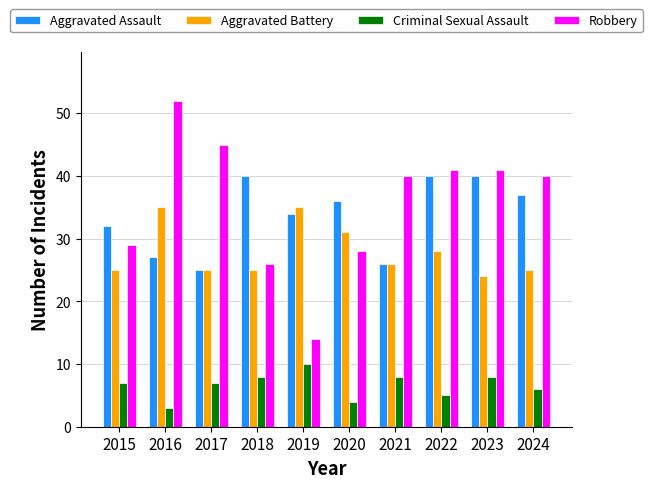

At how many categories does at least one series exceed 46?

1